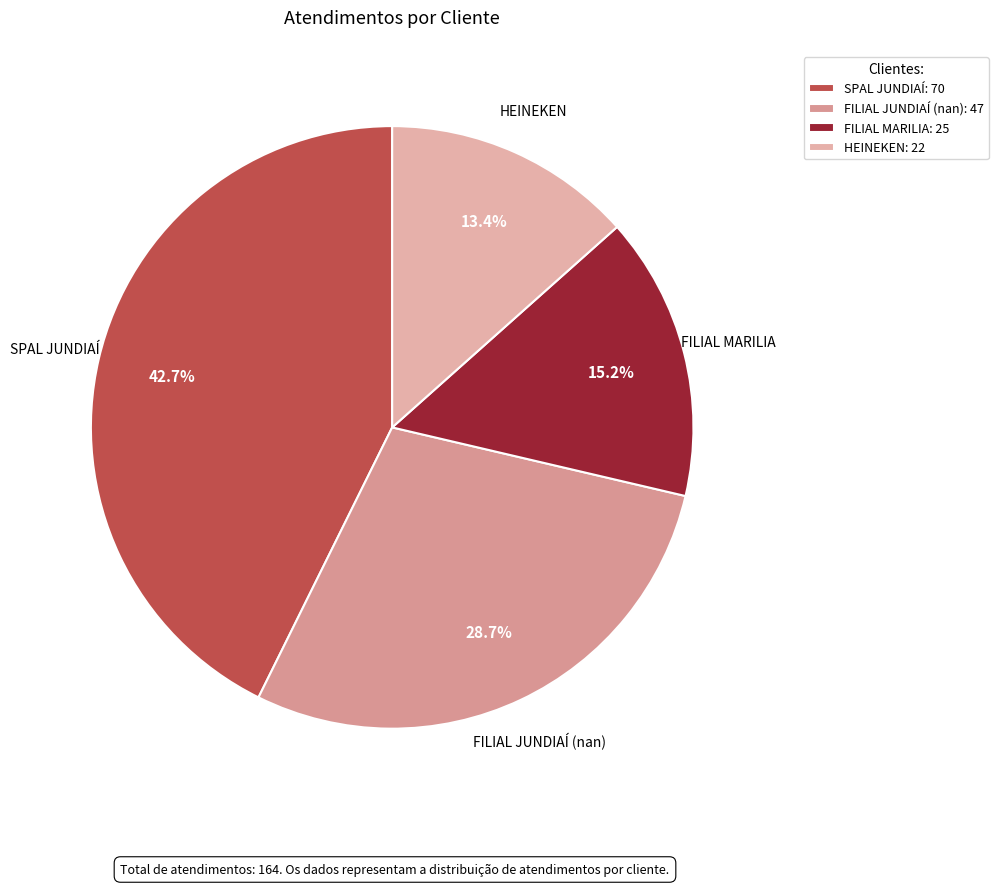

Does any single category account for the majority?

No